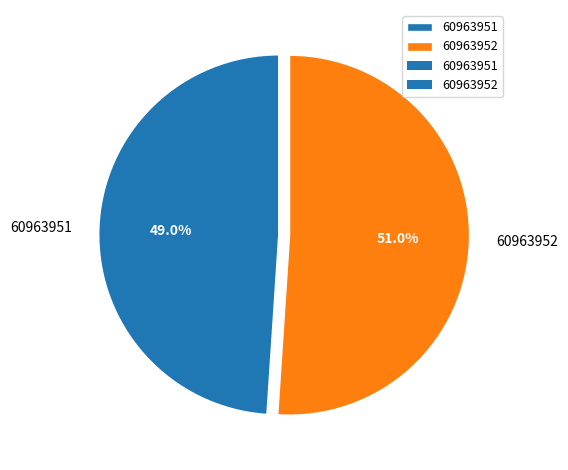

Rank the categories by value from lowest to highest.

60963951, 60963952